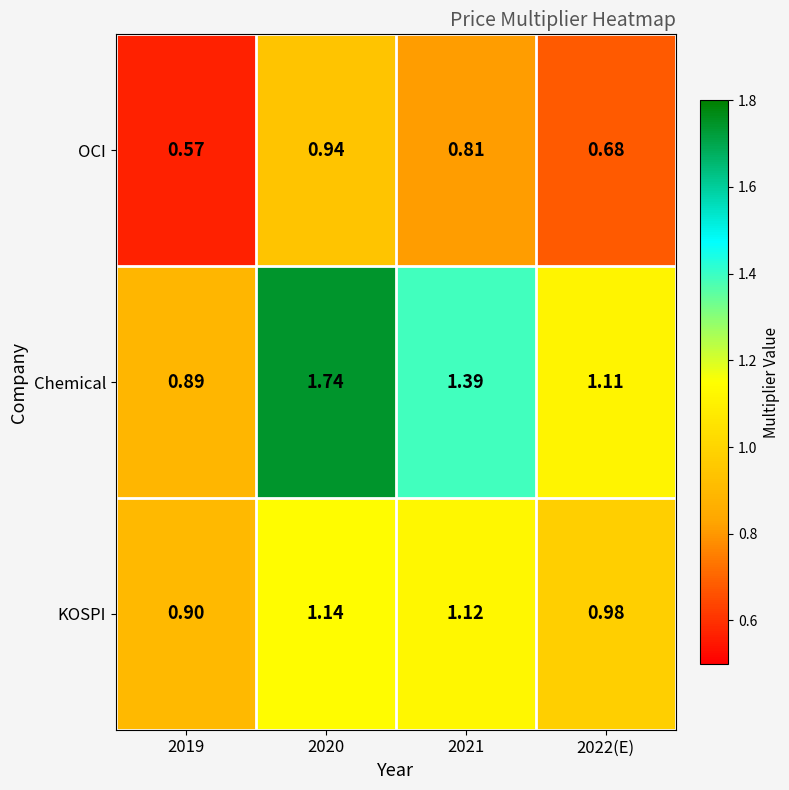

Is the value of KOSPI at 2020 greater than the value of OCI at 2019?

Yes